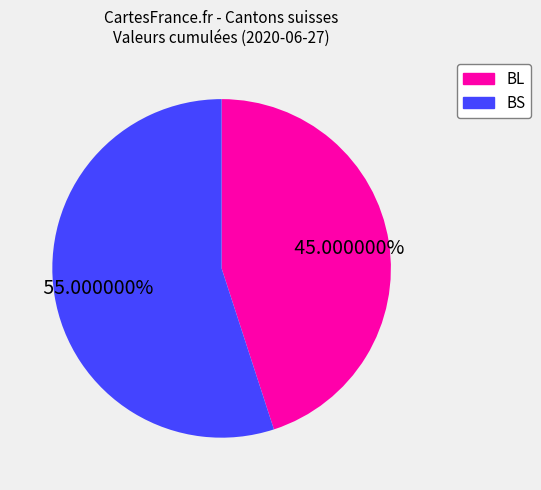

Rank the categories by value from highest to lowest.

BS, BL